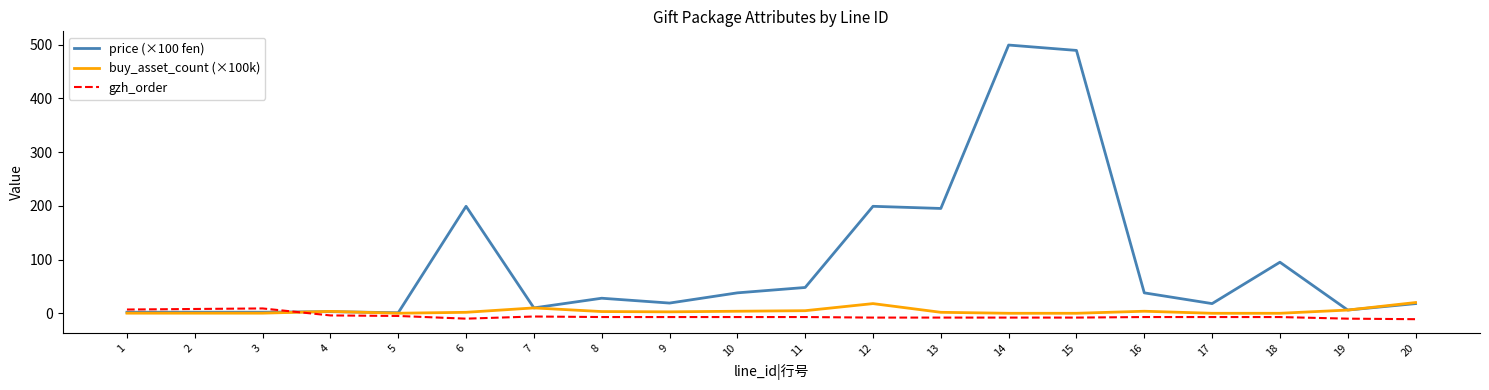

Is it true that price (×100 fen) equals 18.0 at 17?

True